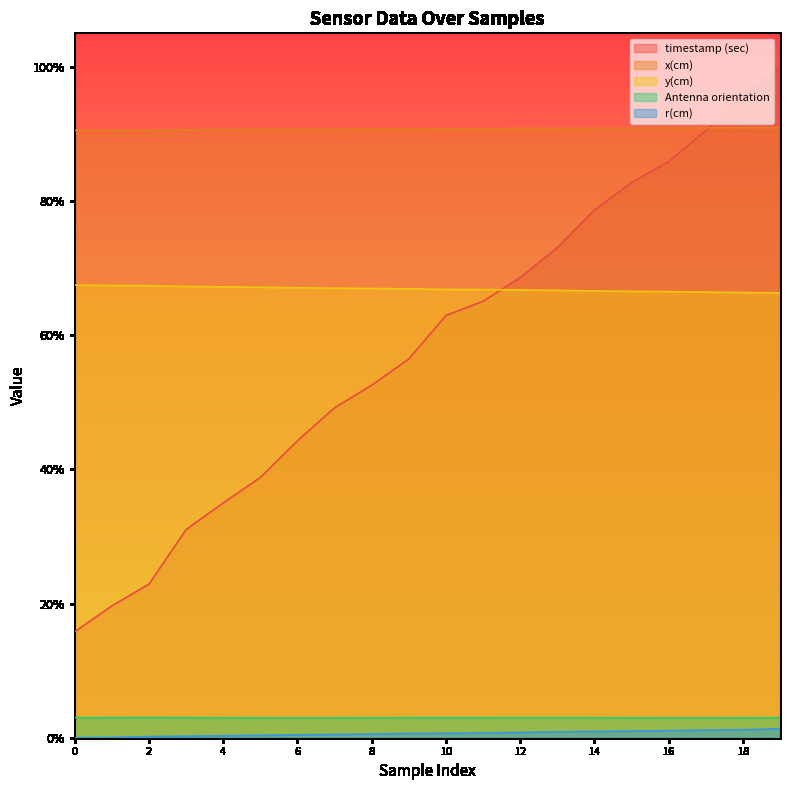

What is the difference between the second highest and minimum values in the timestamp (sec) series?

0.8